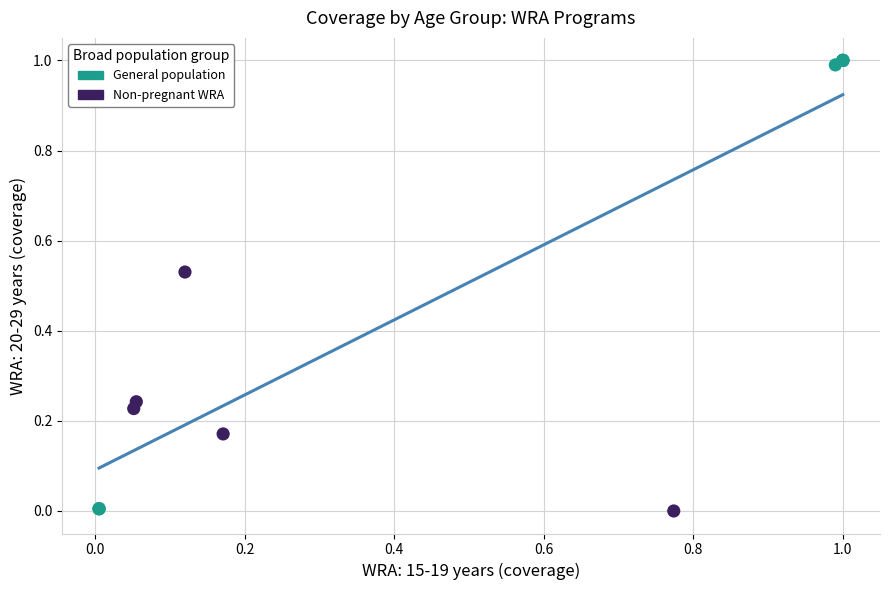

Which series contains the highest Y value?

General population